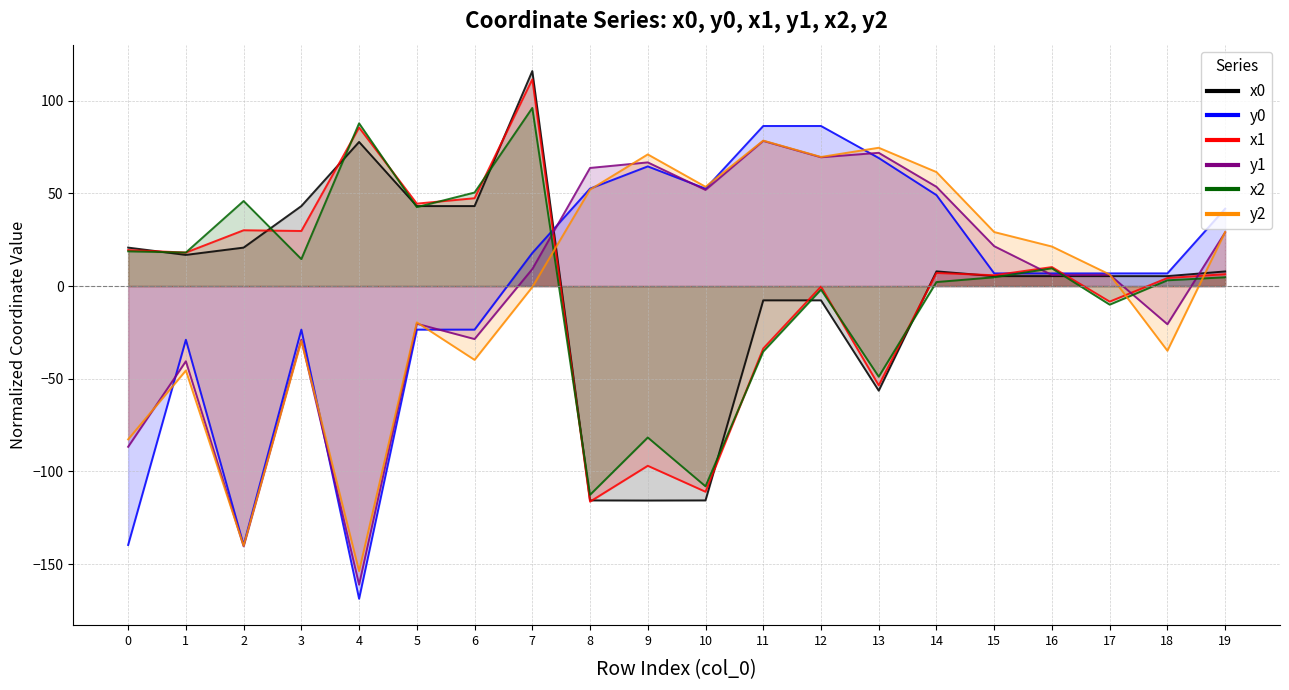

The y2 series shows 72.3 at 8. True or false?

False